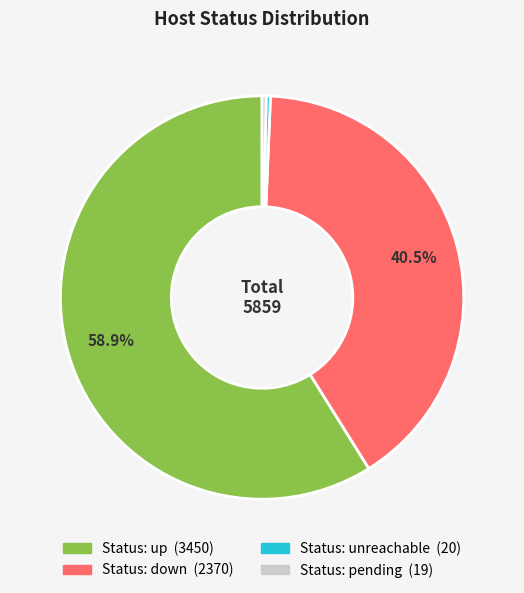

Is there any slice that represents more than half of the pie?

Yes